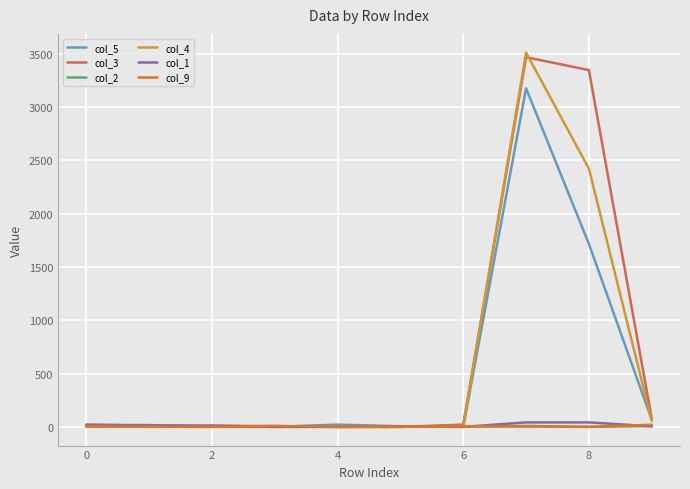

Which series has the largest range (max minus min)?

col_4